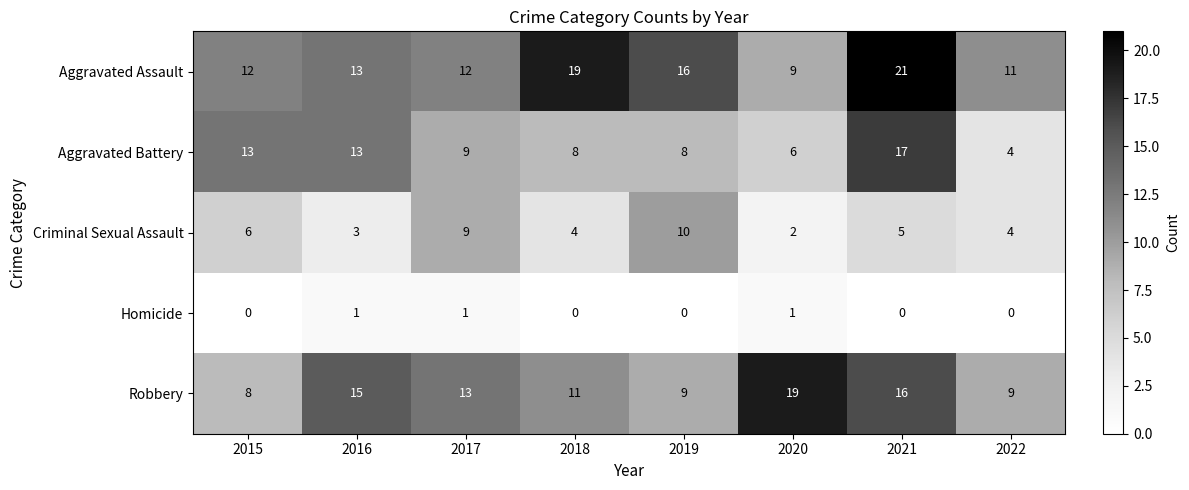

What is the difference between the maximum and minimum values in the Criminal Sexual Assault series?

8